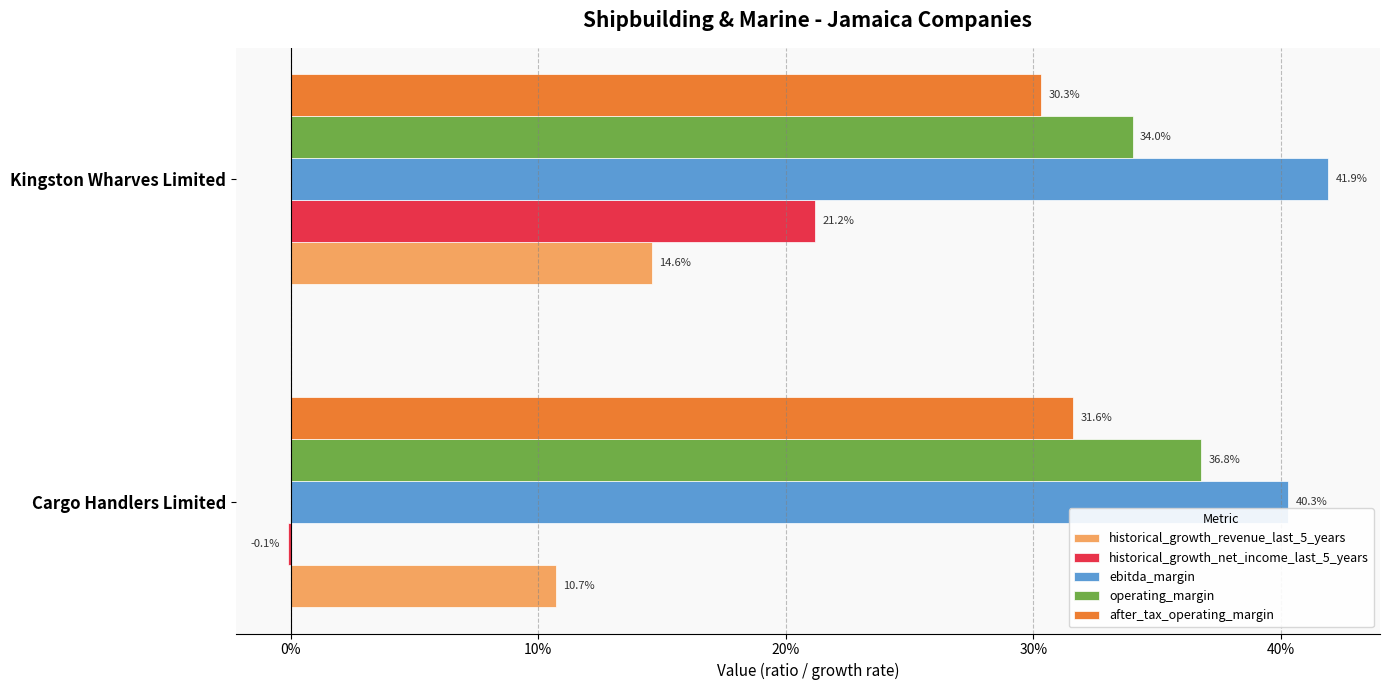

What are all the series names shown in the legend?

historical_growth_revenue_last_5_years, historical_growth_net_income_last_5_years, ebitda_margin, operating_margin, after_tax_operating_margin